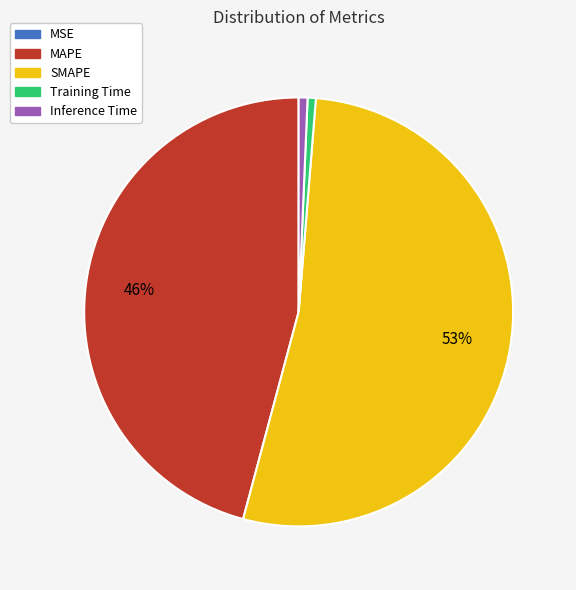

True or false: Training Time accounts for 1% of the total.

True